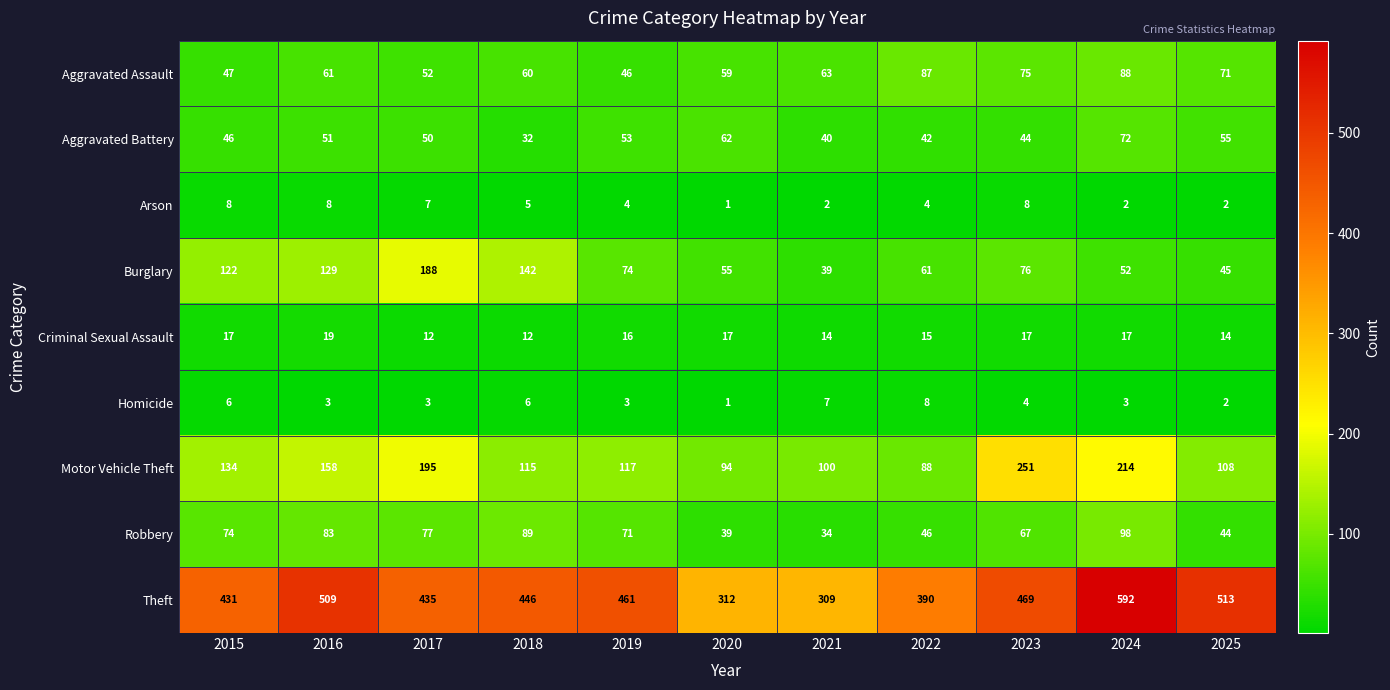

Which series has the largest total across all categories?

Theft